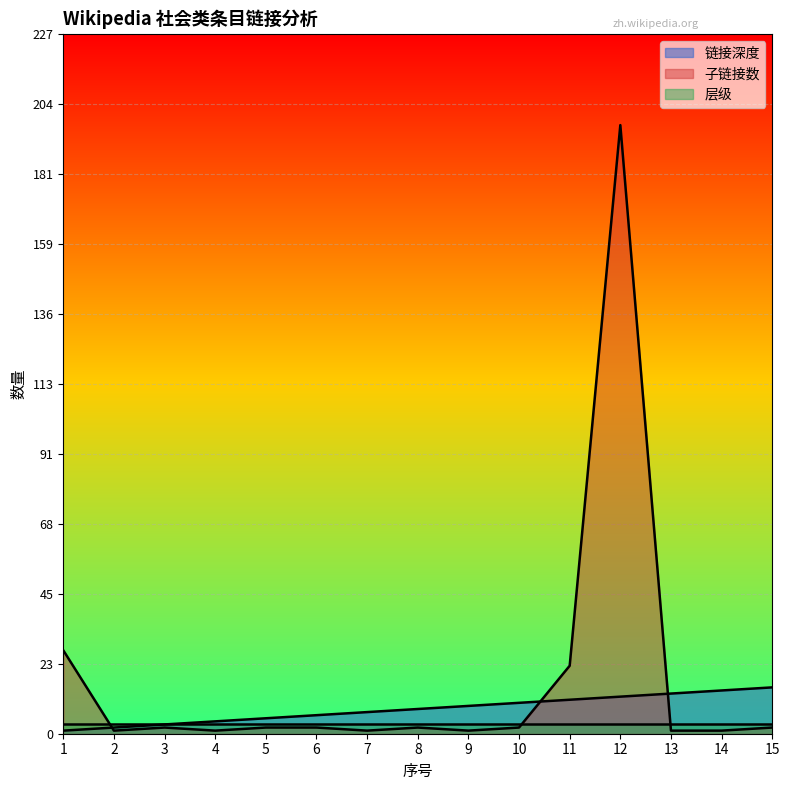

What are all the series names shown in the legend?

链接深度, 子链接数, 层级